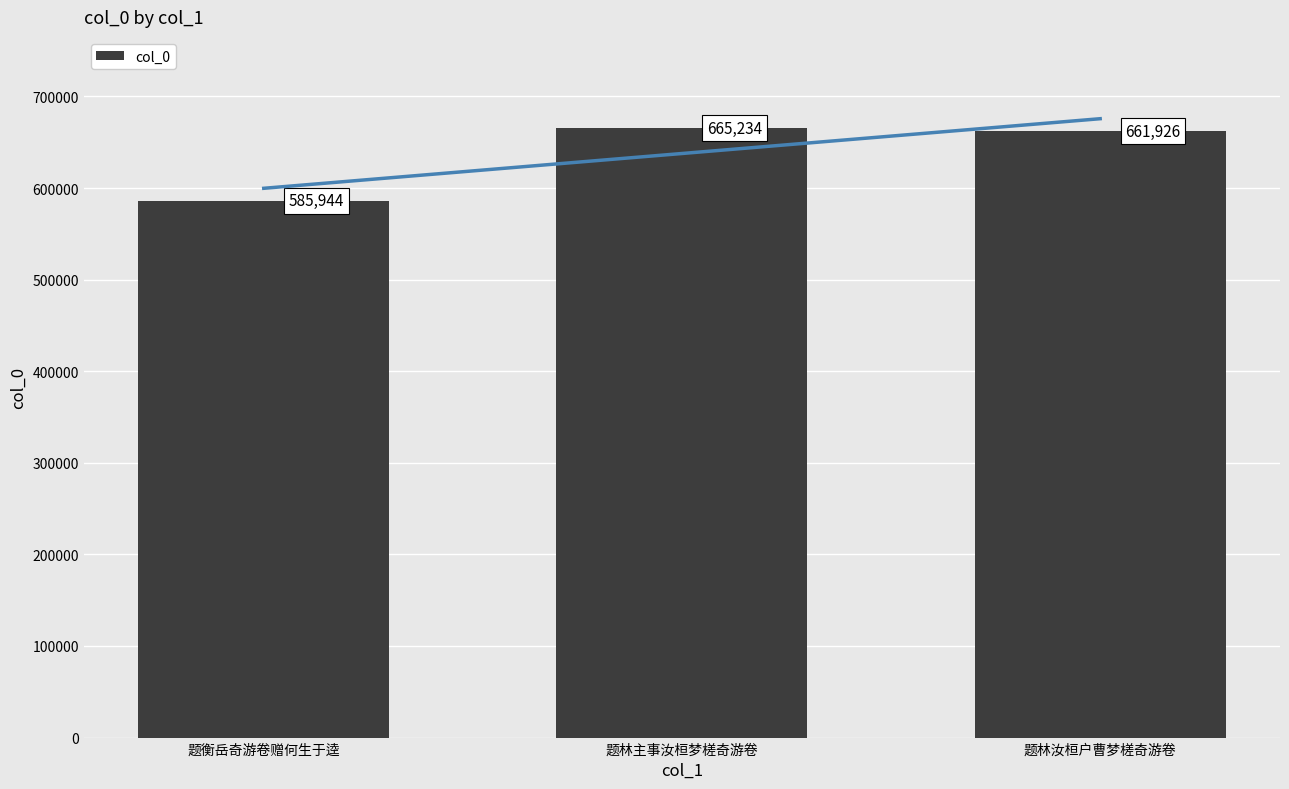

Approximately how many times larger is the value at 题林主事汝桓梦槎奇游卷 compared to 题林汝桓户曹梦槎奇游卷?

1.0